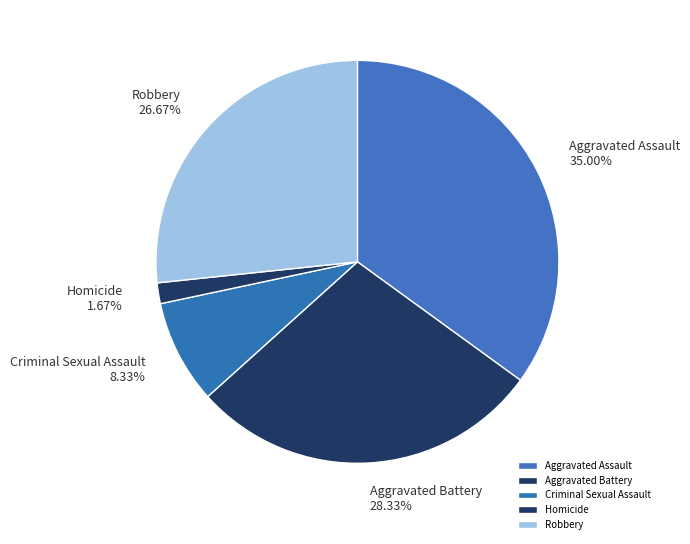

Rank the categories by value from highest to lowest.

Aggravated Assault, Aggravated Battery, Robbery, Criminal Sexual Assault, Homicide